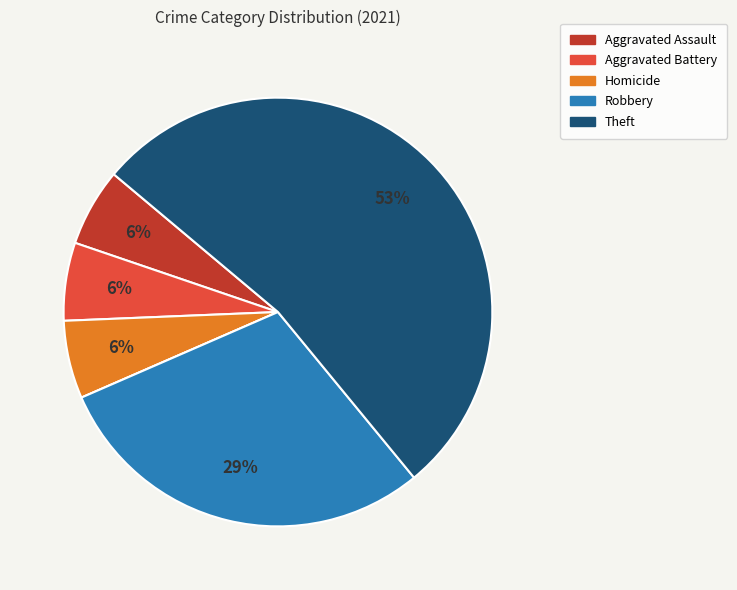

To the nearest percent, what is the difference between the largest and smallest slice percentages?

53%